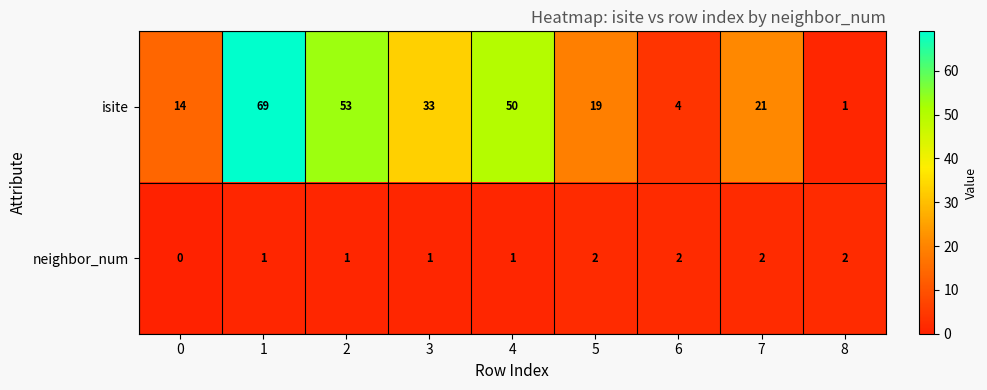

What is the average value of the isite series?

29